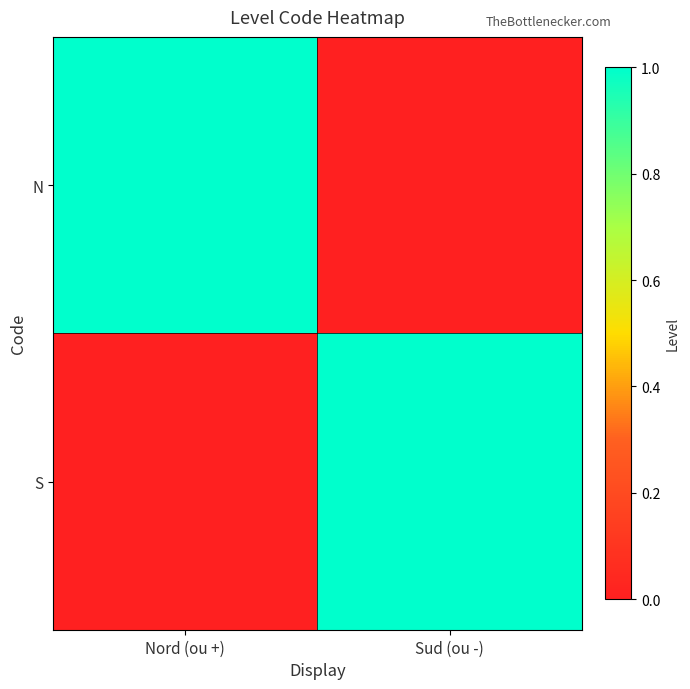

At Sud (ou -), list the series in order from largest to smallest.

S, N